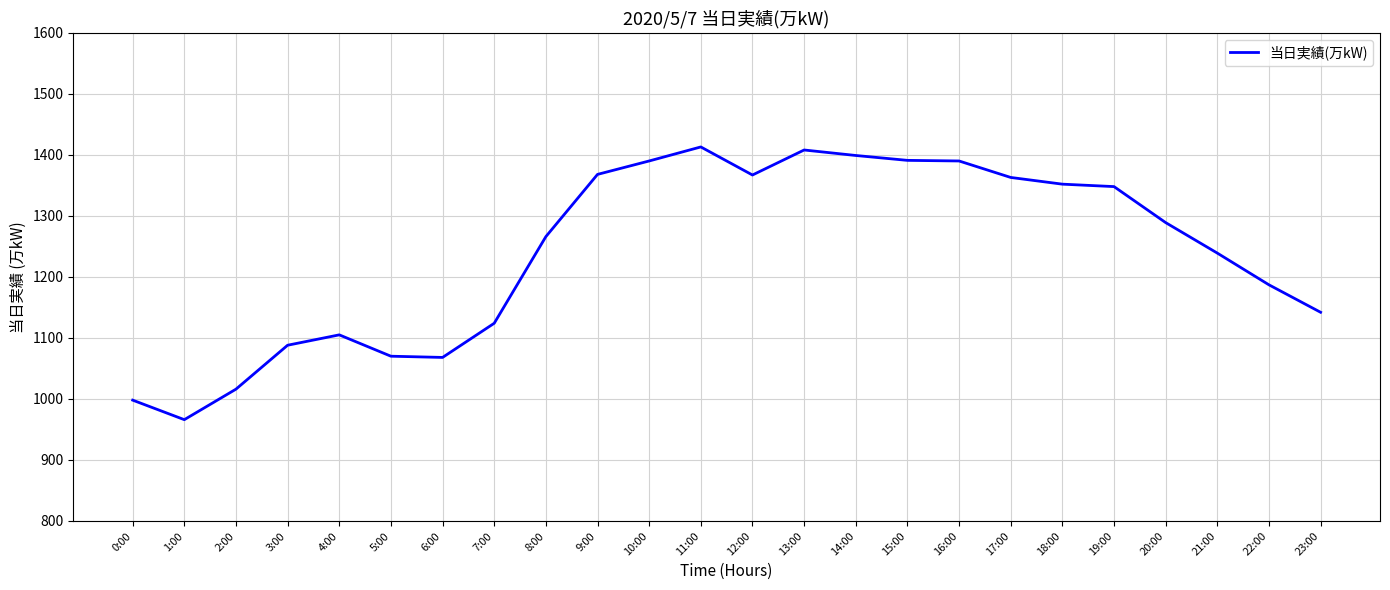

What is the smallest value displayed?

966